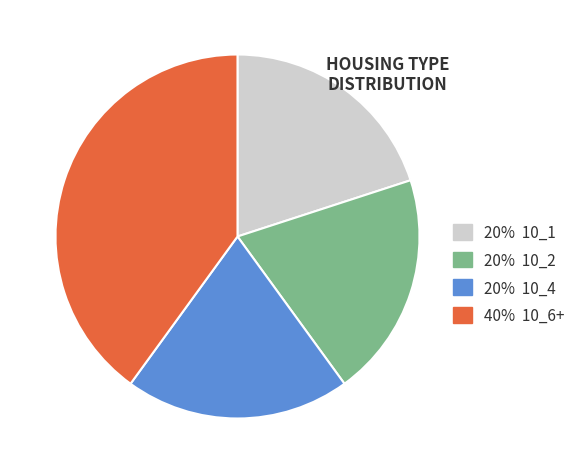

What is the ratio of the value at 20% 10_4 to the value at 20% 10_1?

1.0